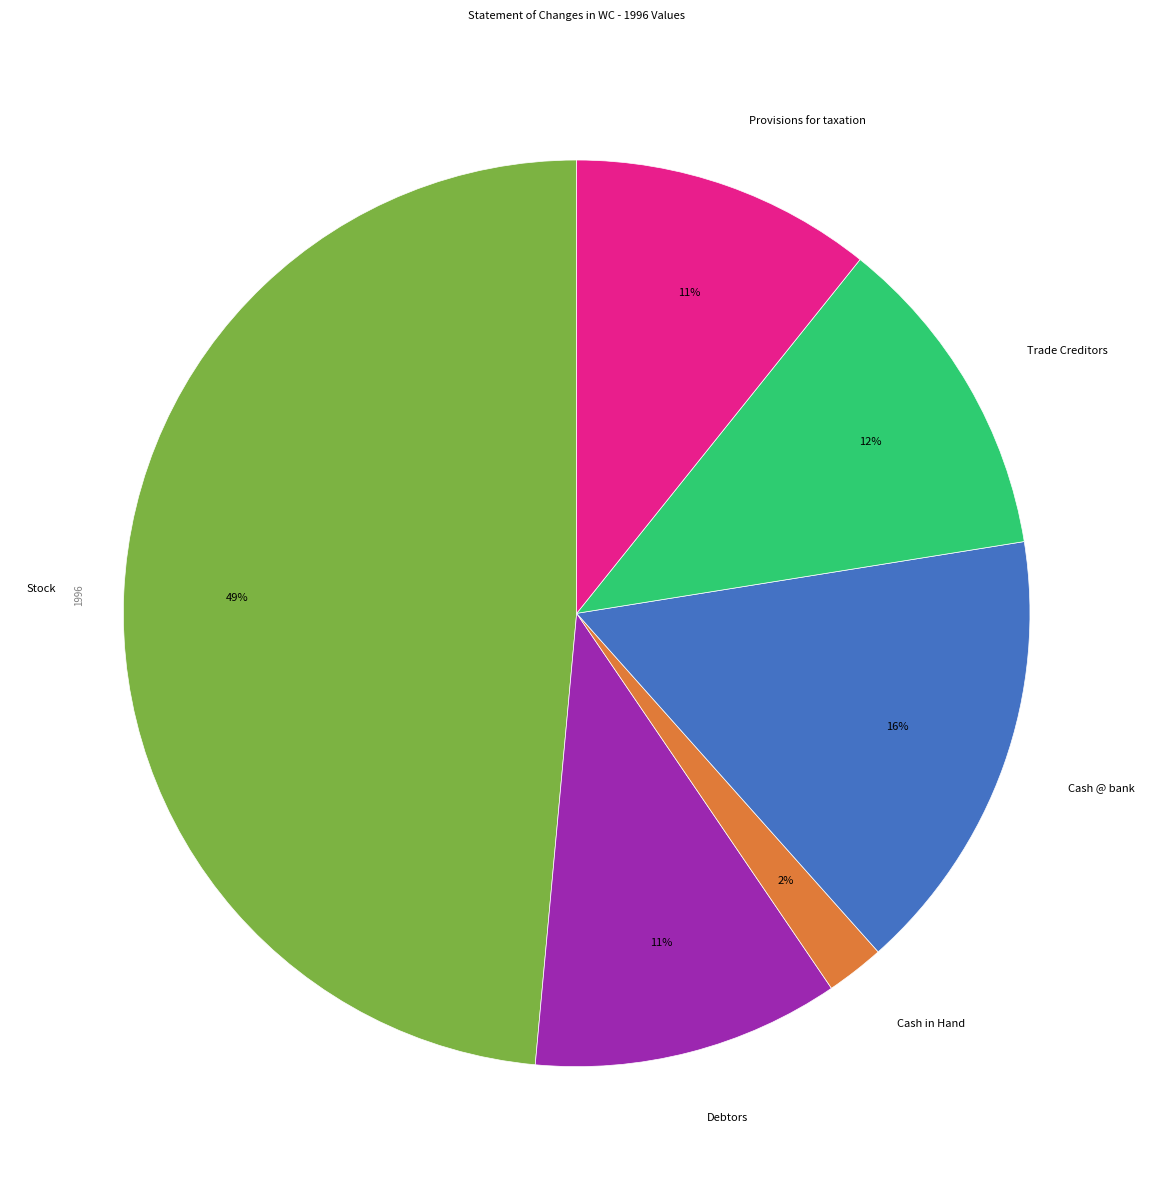

Does Provisions for taxation account for over 50% of the chart?

No